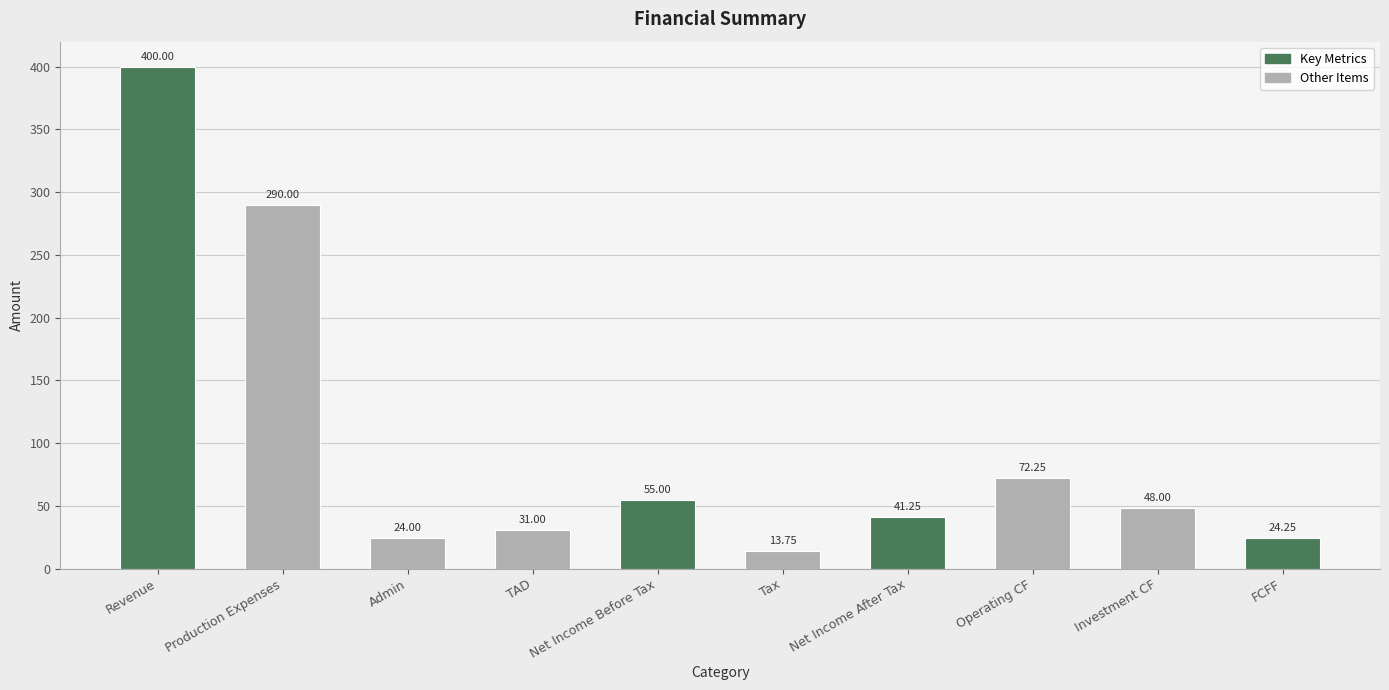

Are the bars grouped side by side (vs. stacked)?

No